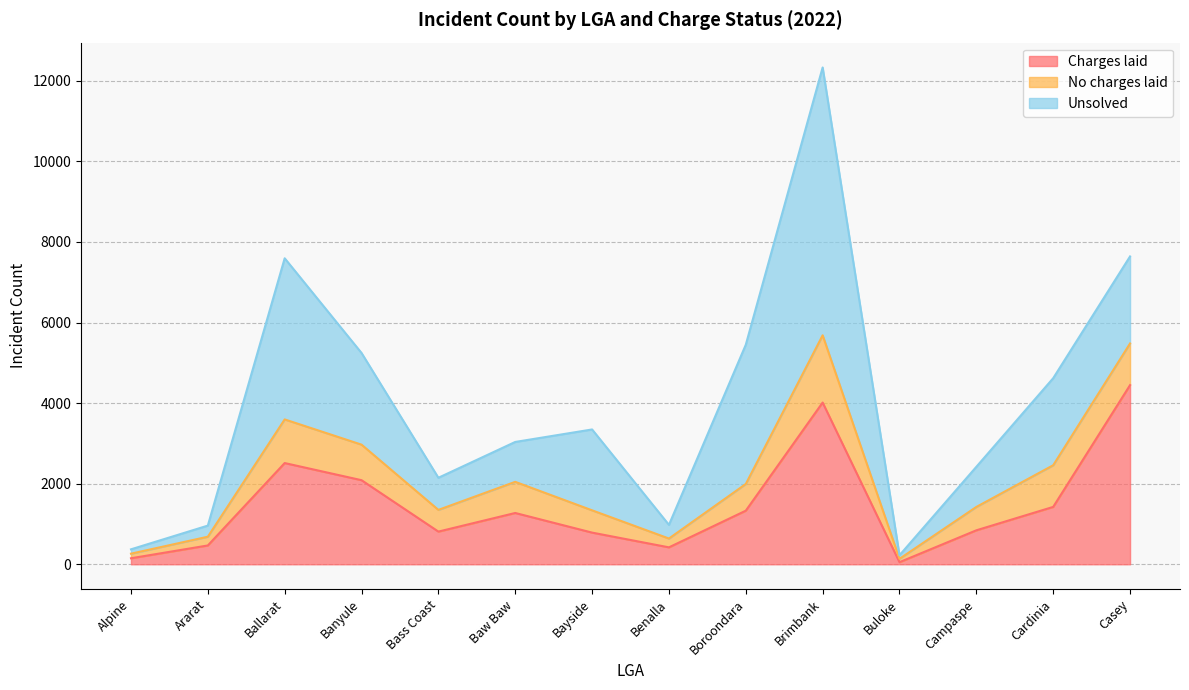

Which series has the largest total across all categories?

Unsolved